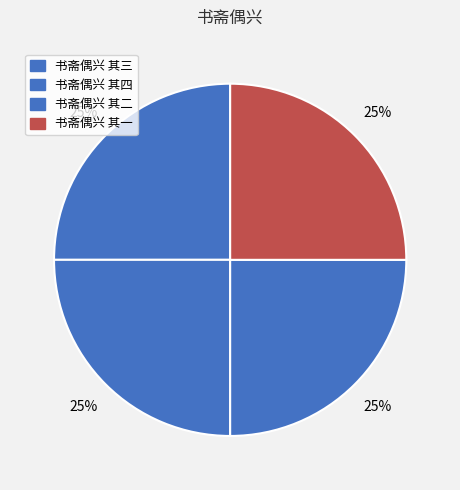

Count the number of slices in the pie.

4